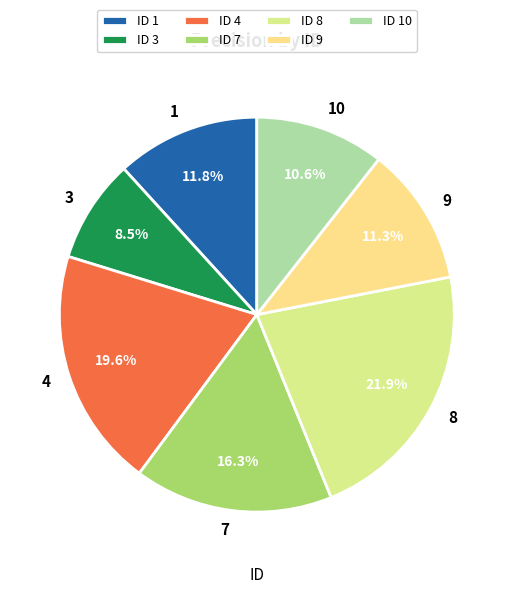

Between 9 and 3, which is larger?

9